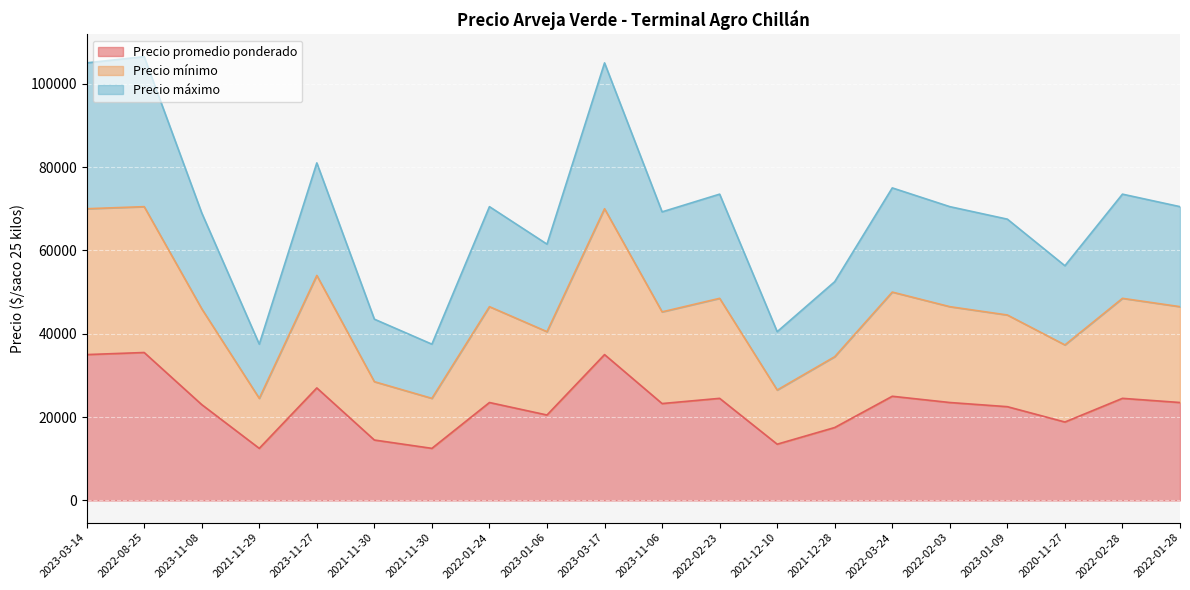

Is the value of Precio promedio ponderado at 2023-03-14 greater than the value of Precio máximo at 2022-01-24?

No